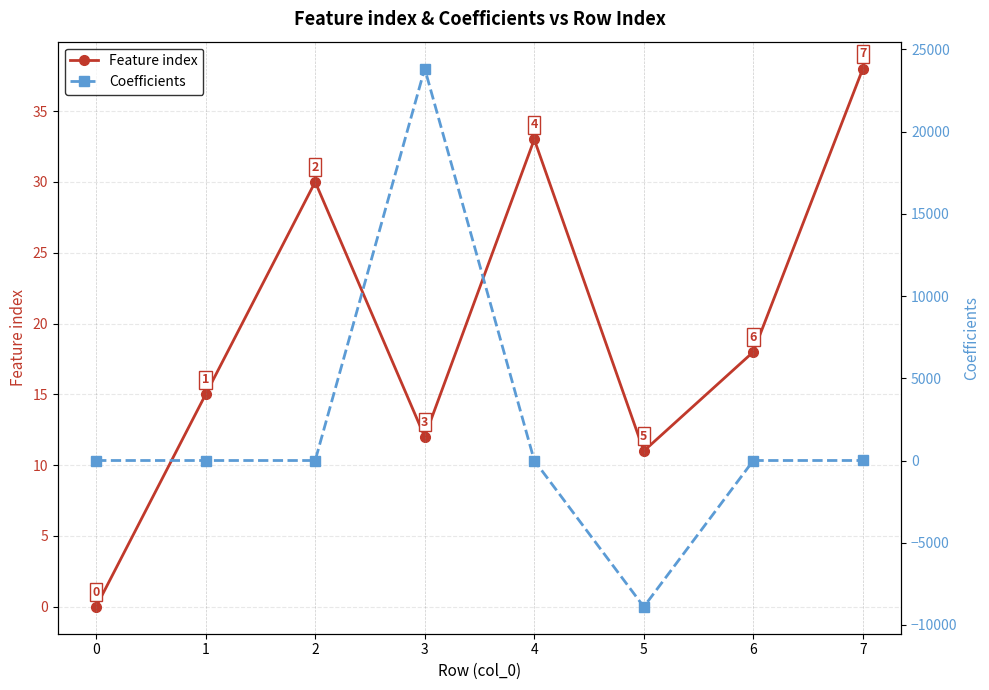

List the series in order of their peak value, highest first.

Coefficients, Feature index